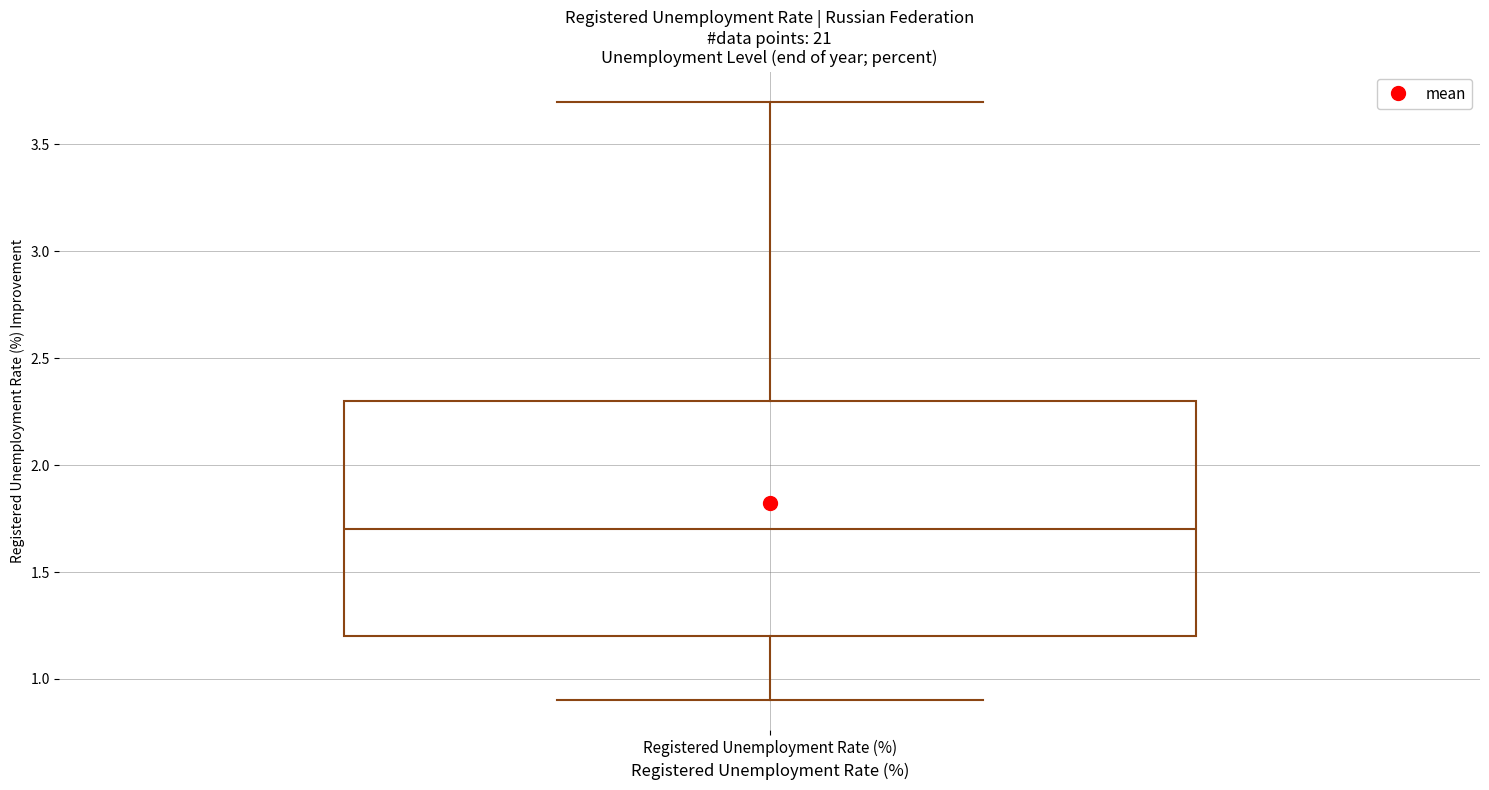

Read this box plot against the y-axis: the position of the median line, the range covered by the box, and the ends of both whiskers. The values are not printed on the chart, so give them approximately, as read against the axis.

median 1.7, box 1.2 to 2.3, whiskers 0.9 to 3.7